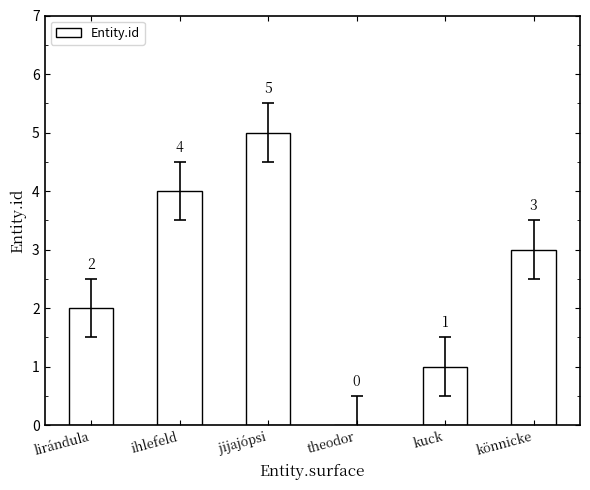

What is the sum of all values?

15